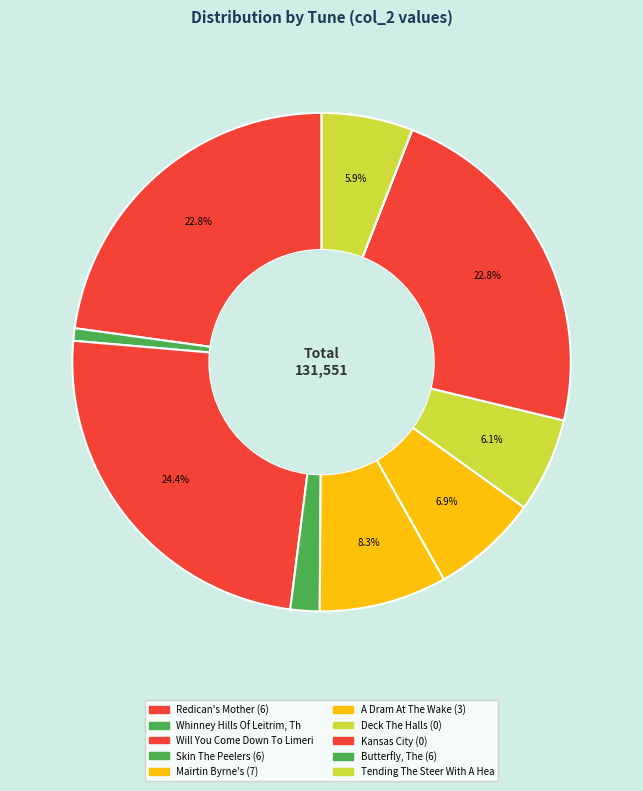

To the nearest percent, what is the difference between the largest and smallest slice percentages?

24%